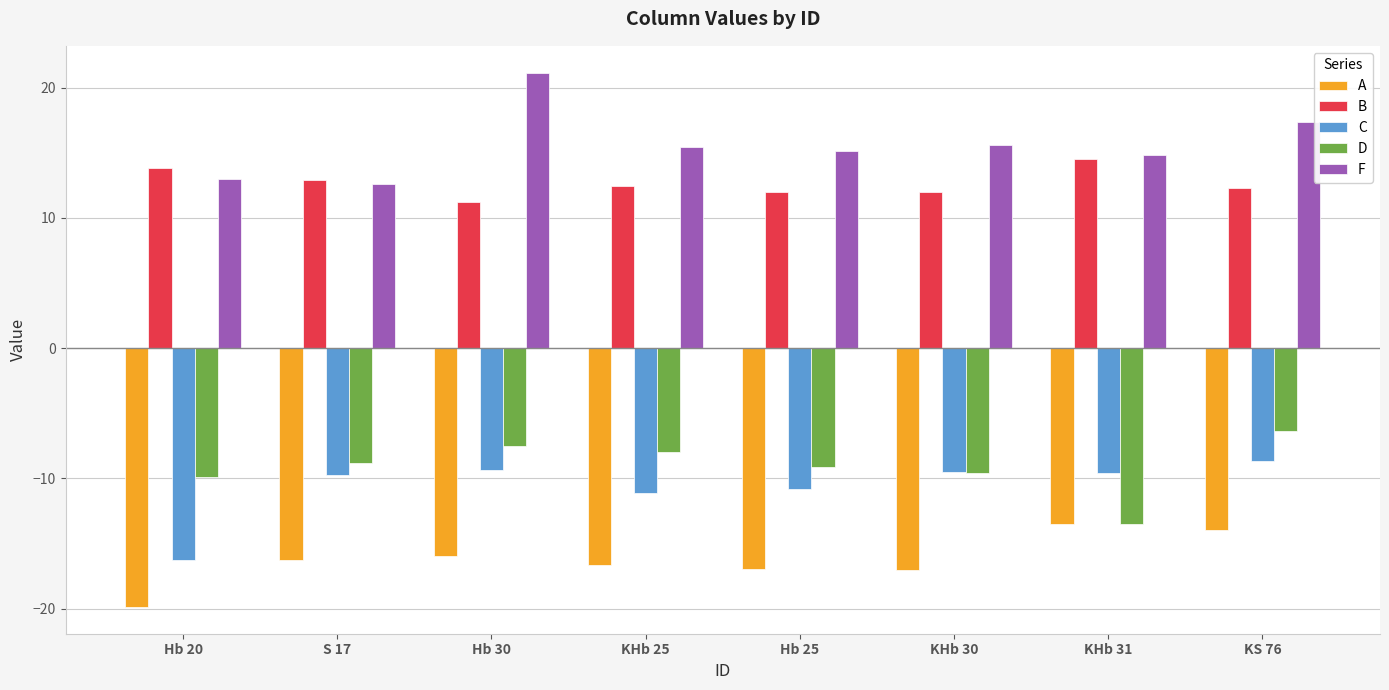

Between S 17 and KHb 30, which series saw the biggest shift?

F